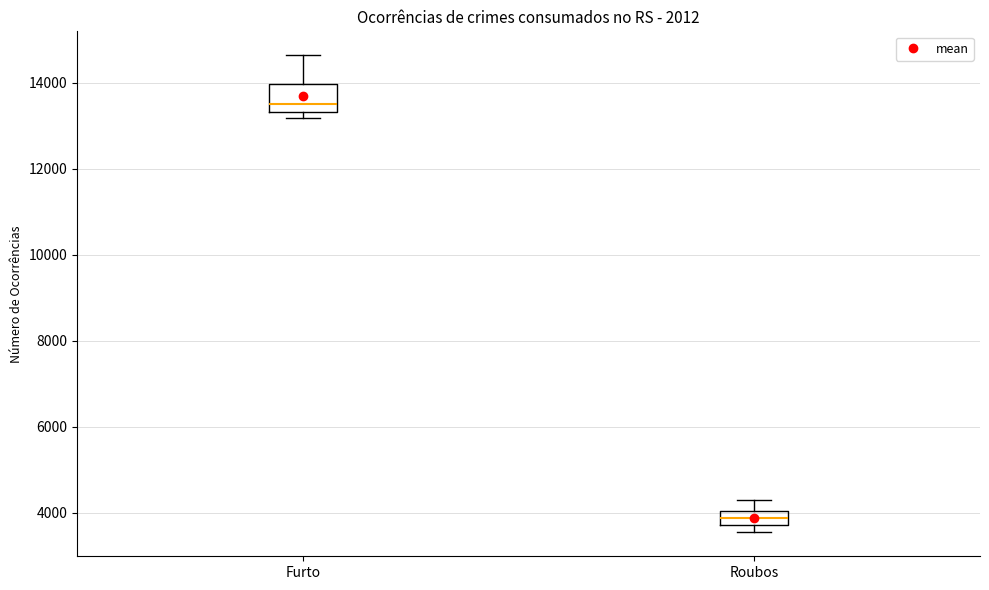

Where is the lower edge of the box for Roubos on the y-axis? The values are not printed on the chart, so give them approximately, as read against the axis.

3800